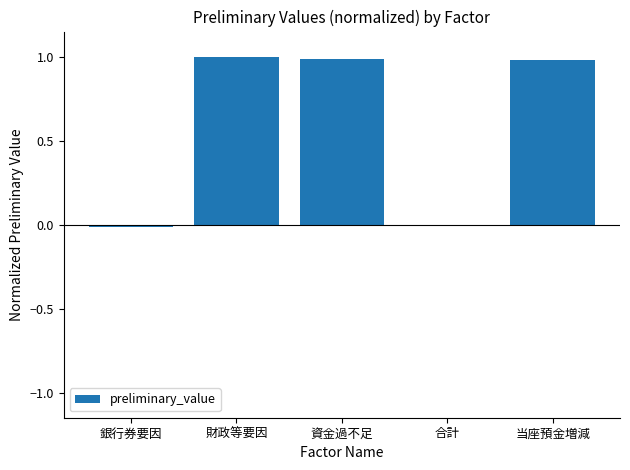

Count the number of data series in this chart.

1